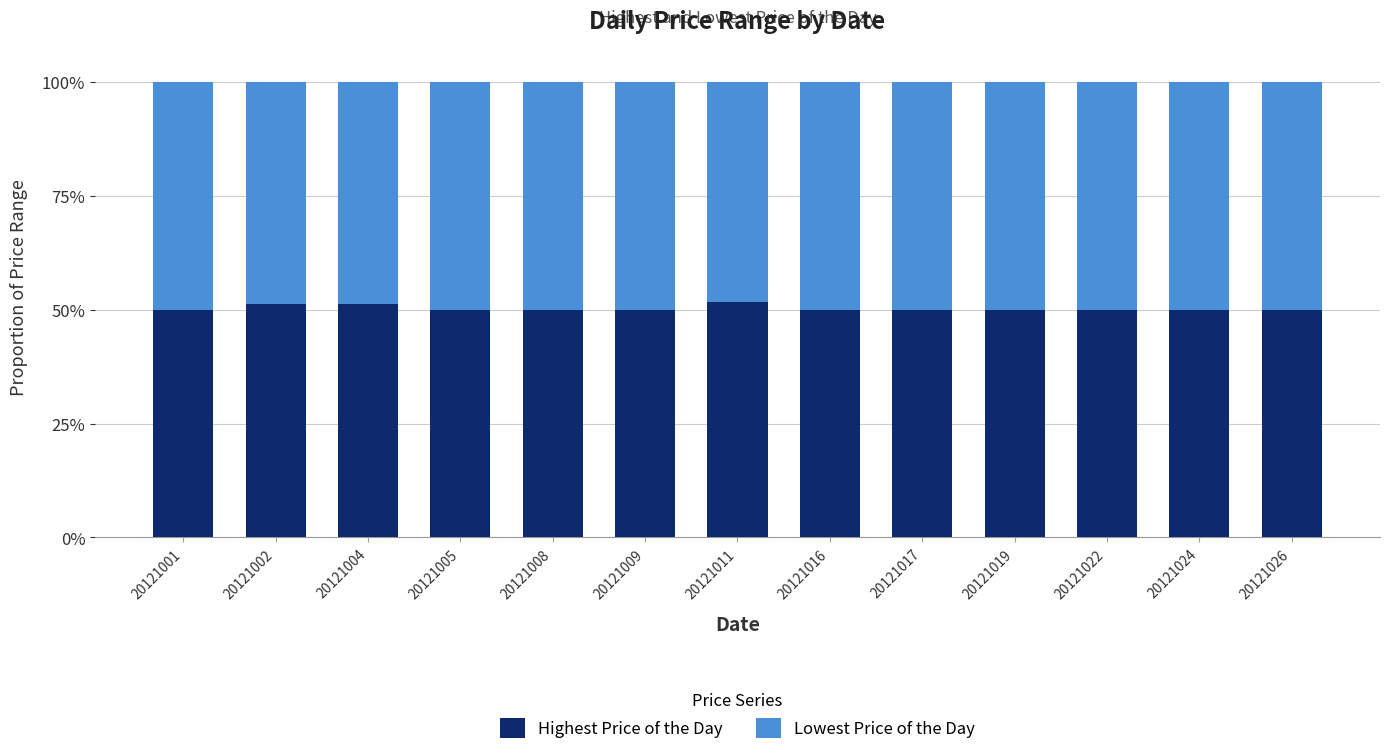

The value of Highest Price of the Day at 20121017 is 31.9. True or false?

False